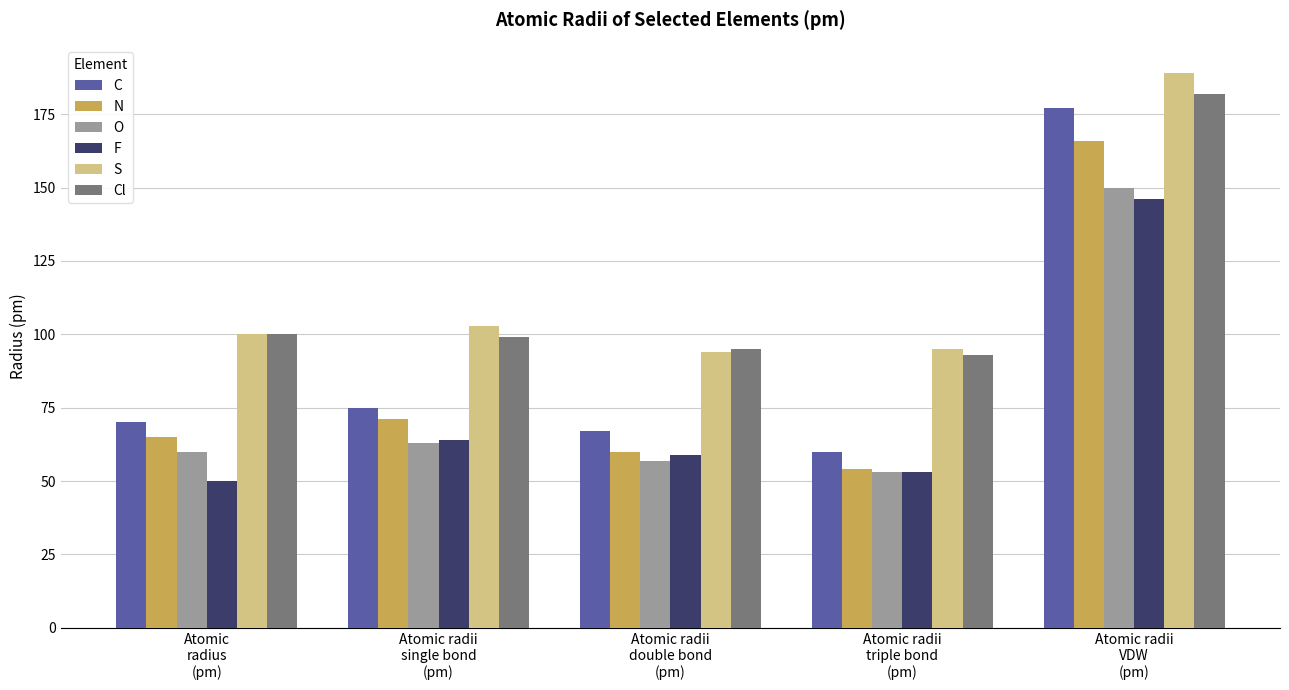

The Cl series shows 66 at Atomic radii
single bond
(pm). True or false?

False